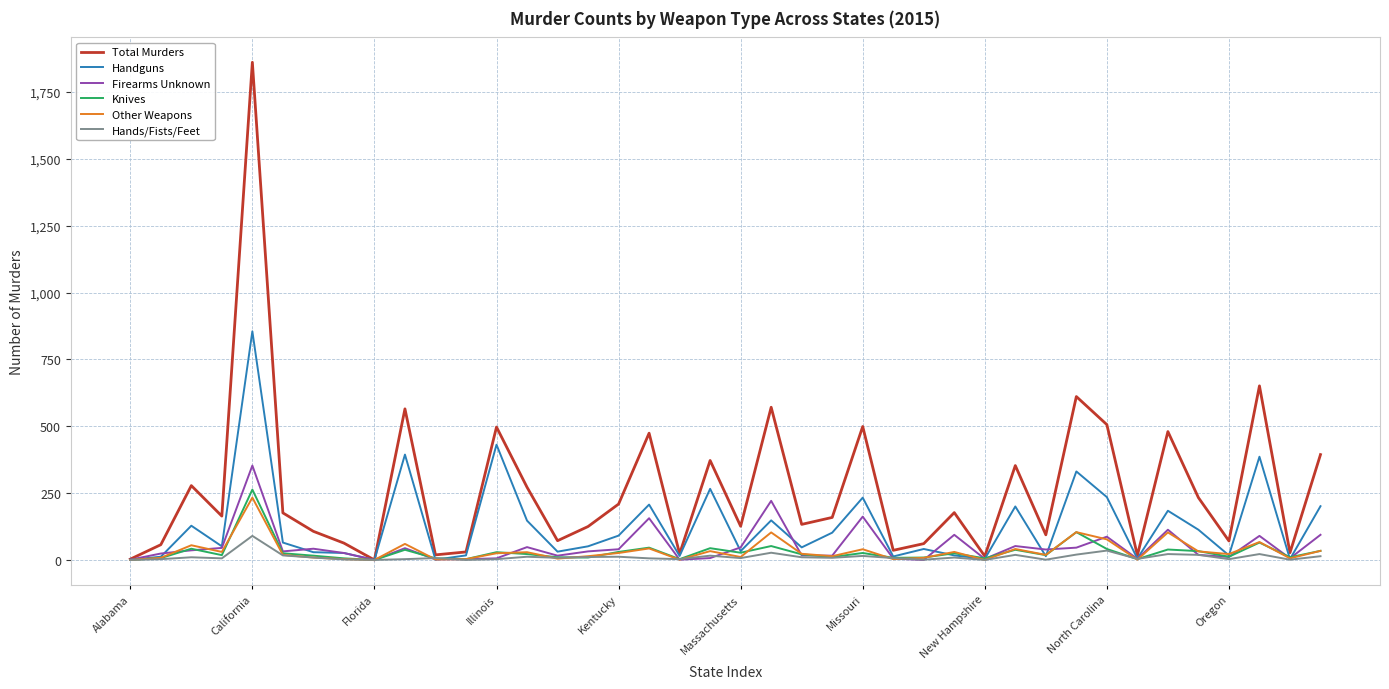

What is the maximum value for Total Murders?

1861